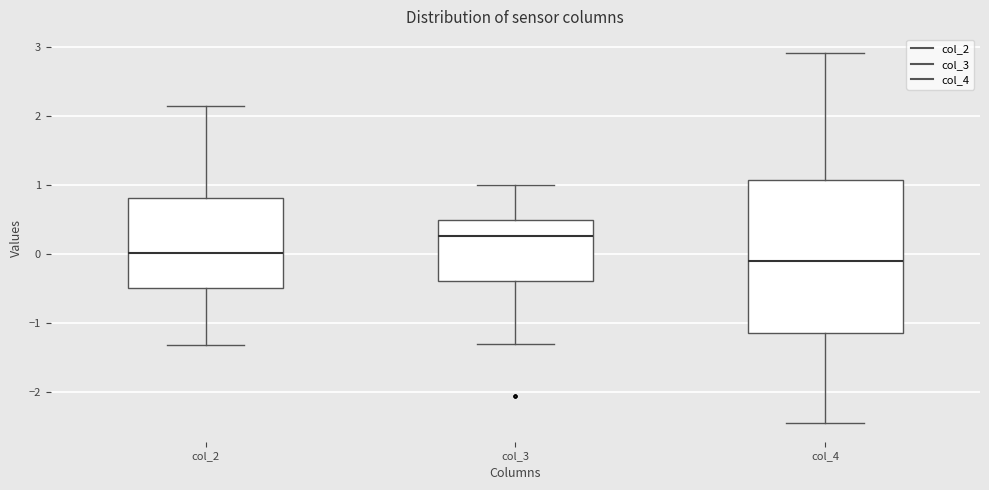

Comparing the boxes themselves (not the whiskers), which one is the tallest?

col_4